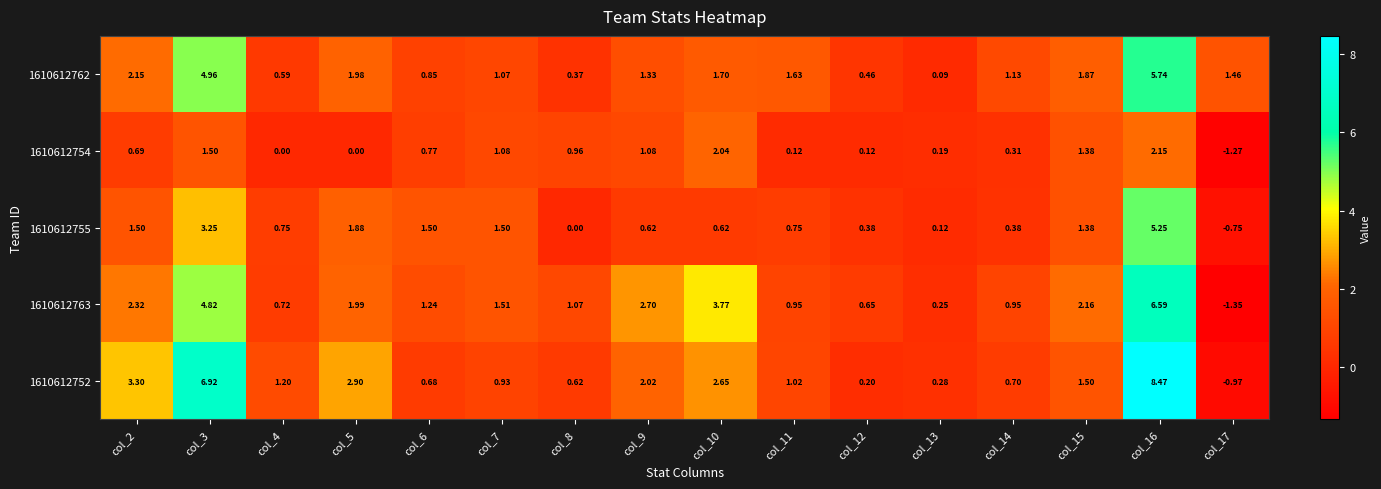

At how many categories does at least one series exceed 4?

2